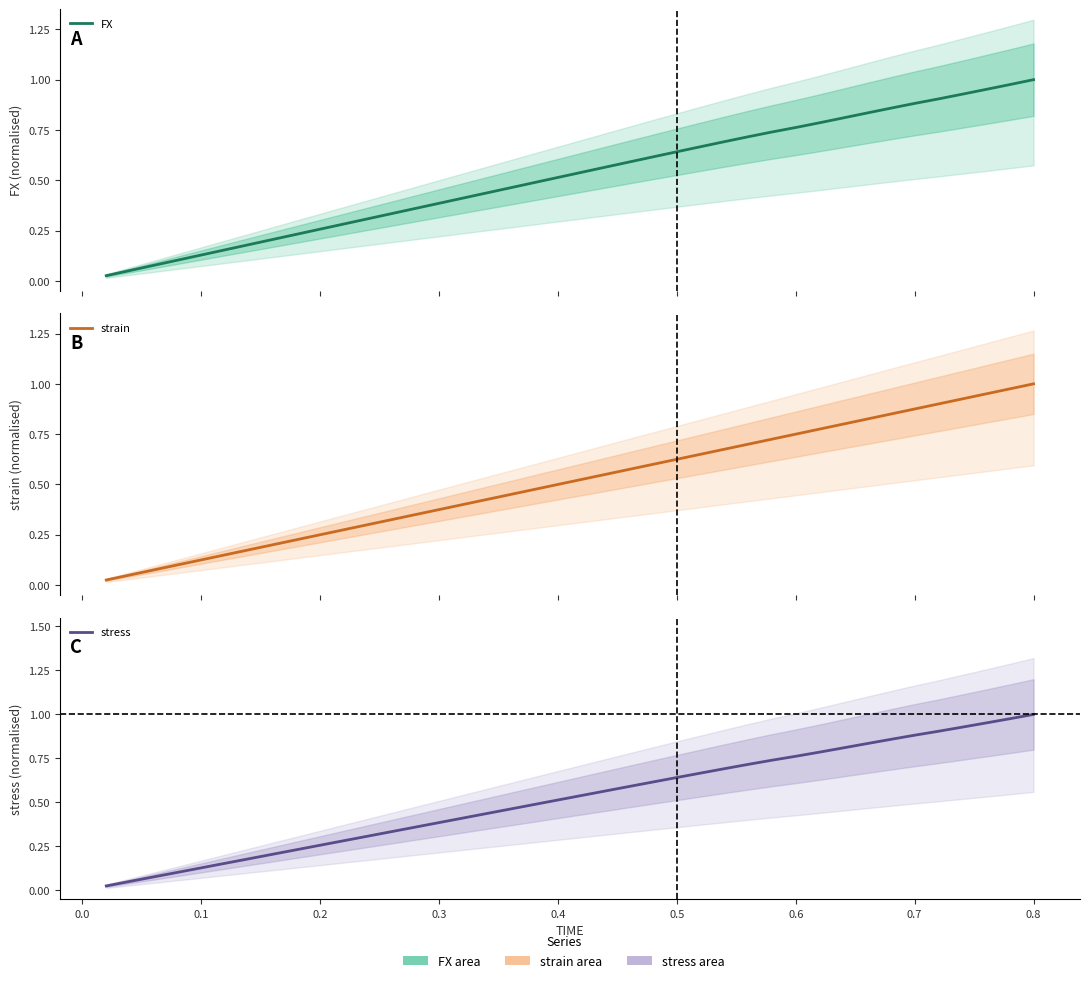

What is the sum of all FX values?

20.9